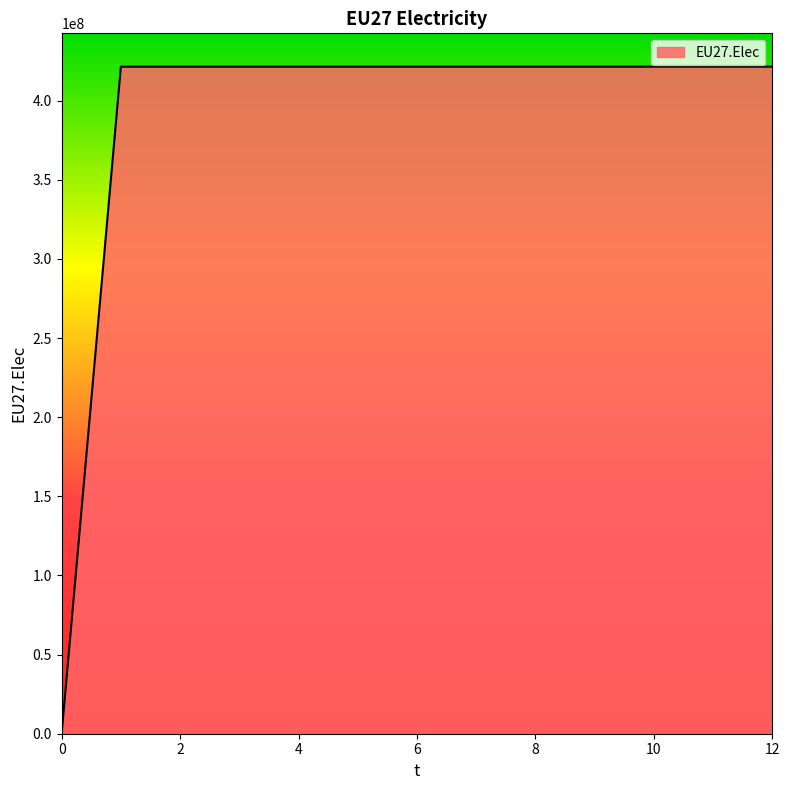

What is the maximum value shown in the chart?

421489583